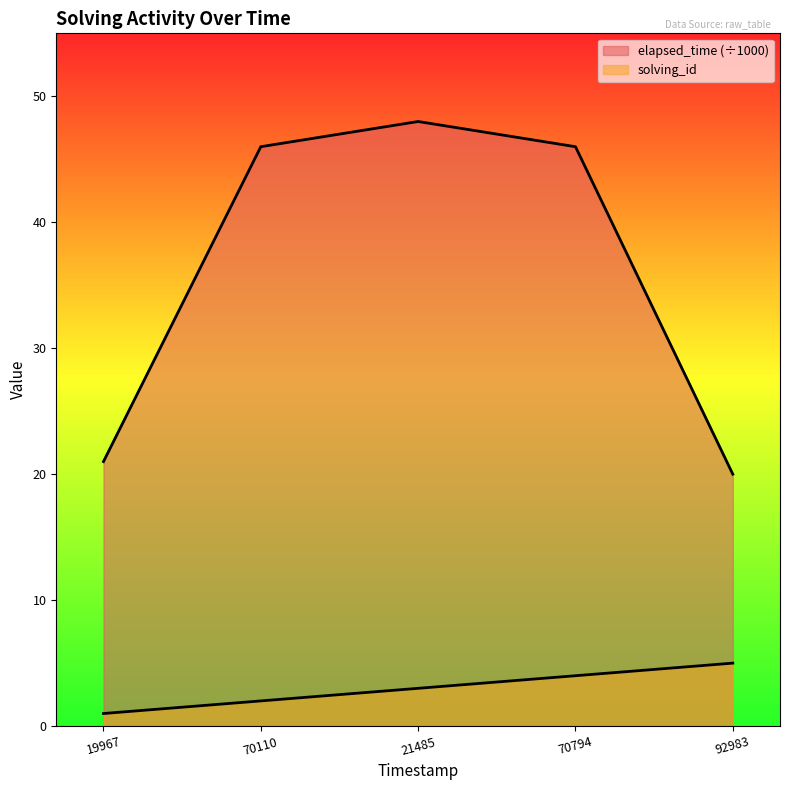

What value does the elapsed_time series have at 92983, to the nearest 10?

20